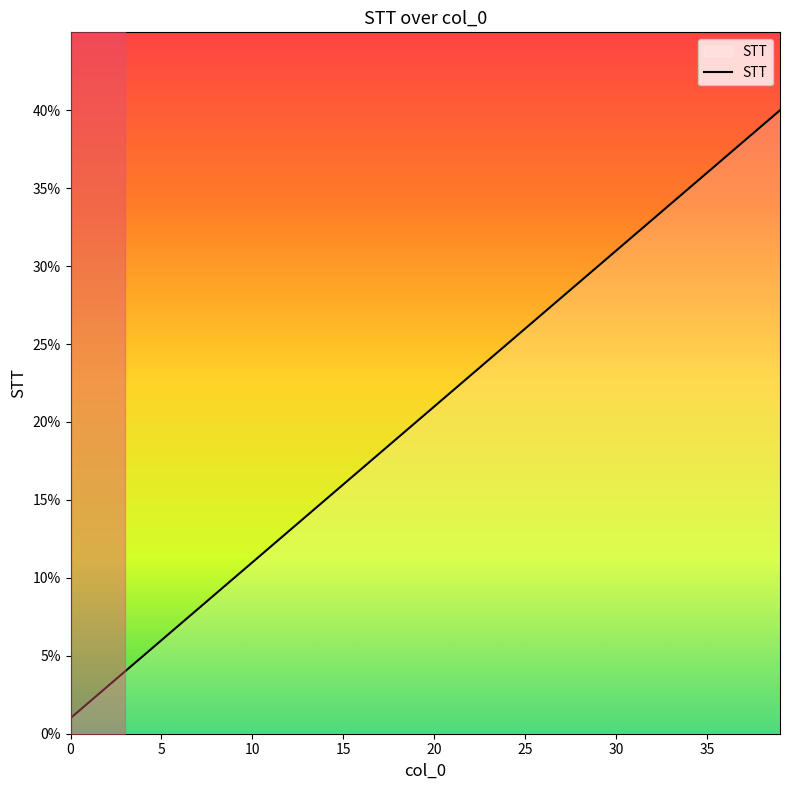

How many values exceed 21?

19